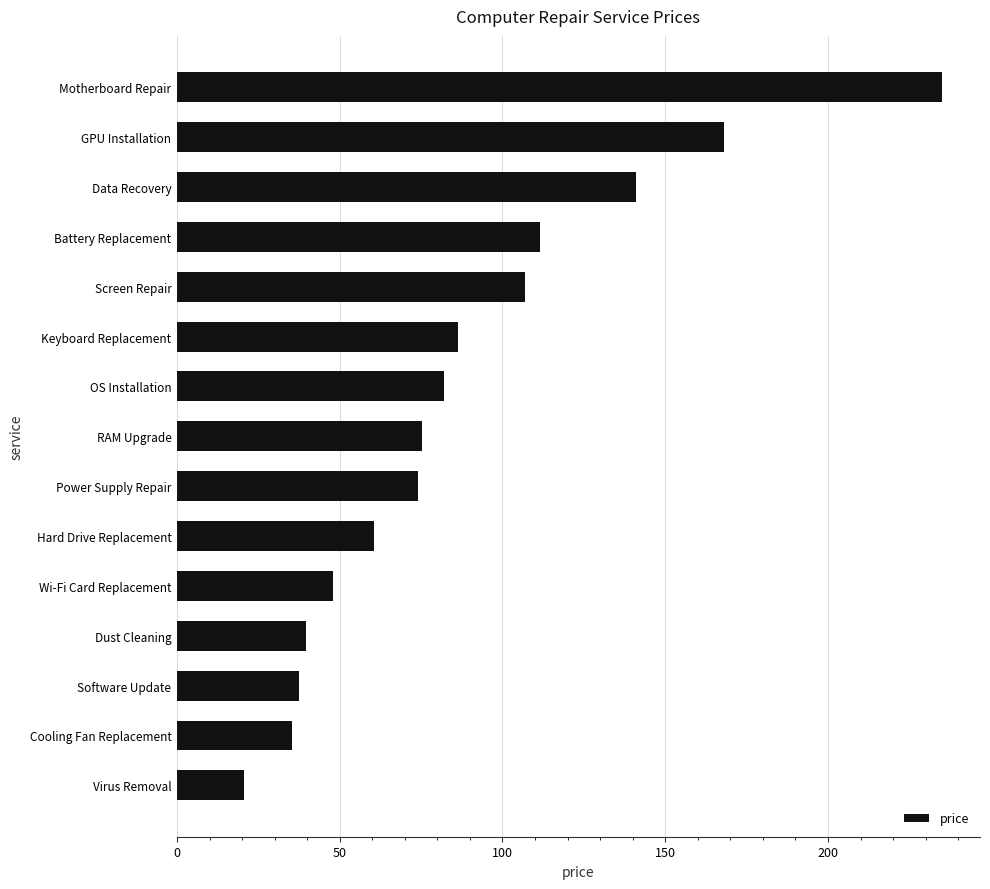

True or false: the data shows 60.5 at Hard Drive Replacement.

True